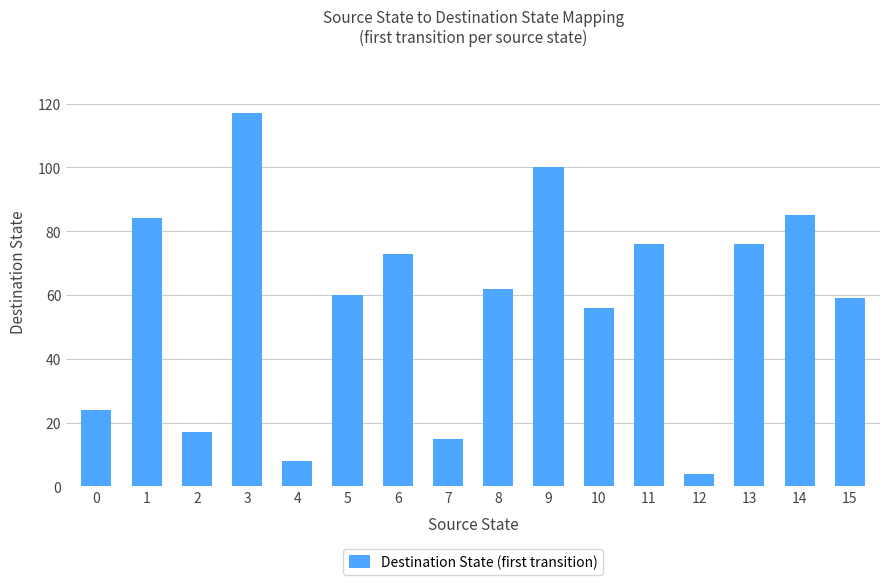

What is the greatest value displayed?

117